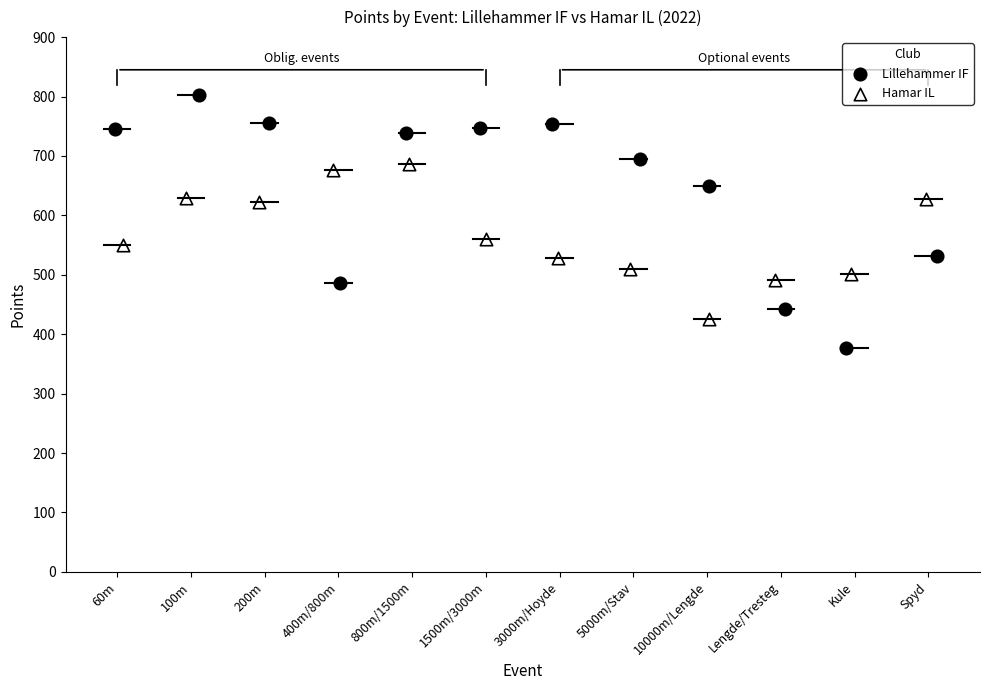

Which series reaches the maximum Y coordinate?

Lillehammer IF